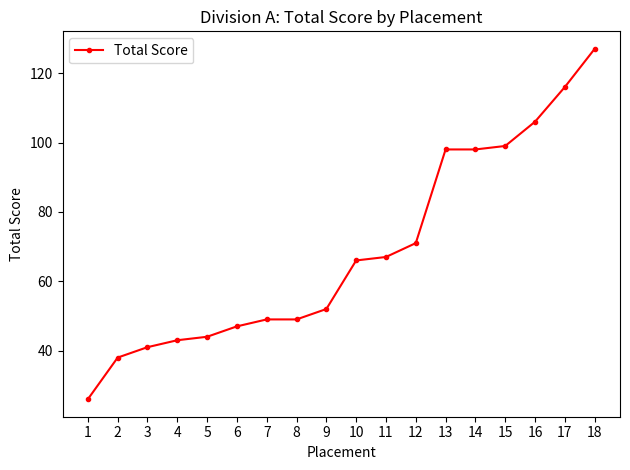

How many lines are shown in the chart?

1